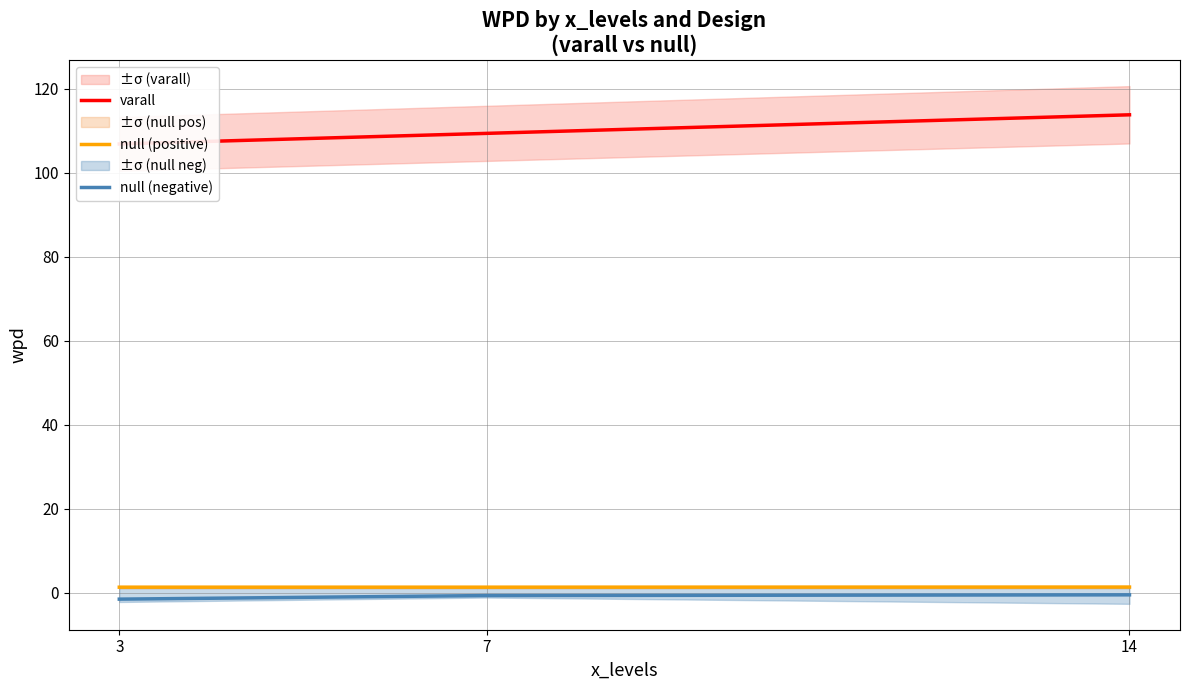

Between 7 and 3, which is larger?

7